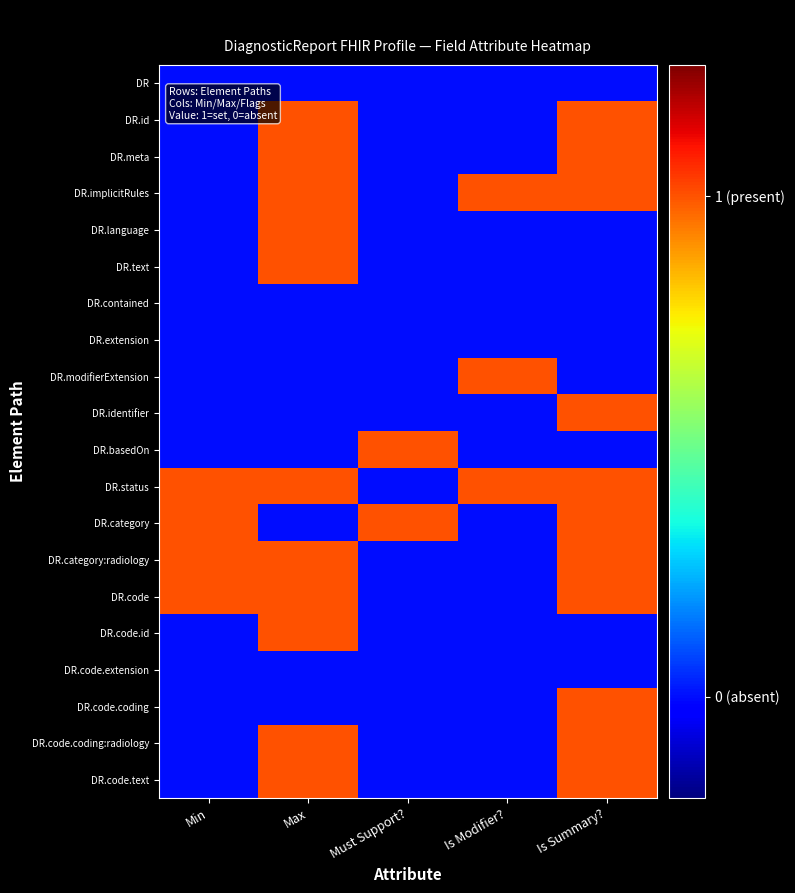

What is the difference between the highest and lowest values at Is Modifier??

1.0